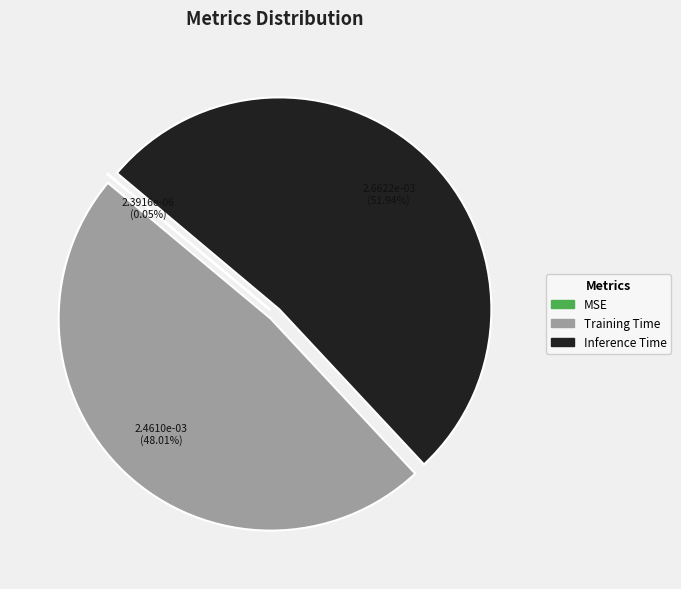

True or false: Inference Time accounts for 52% of the total.

True